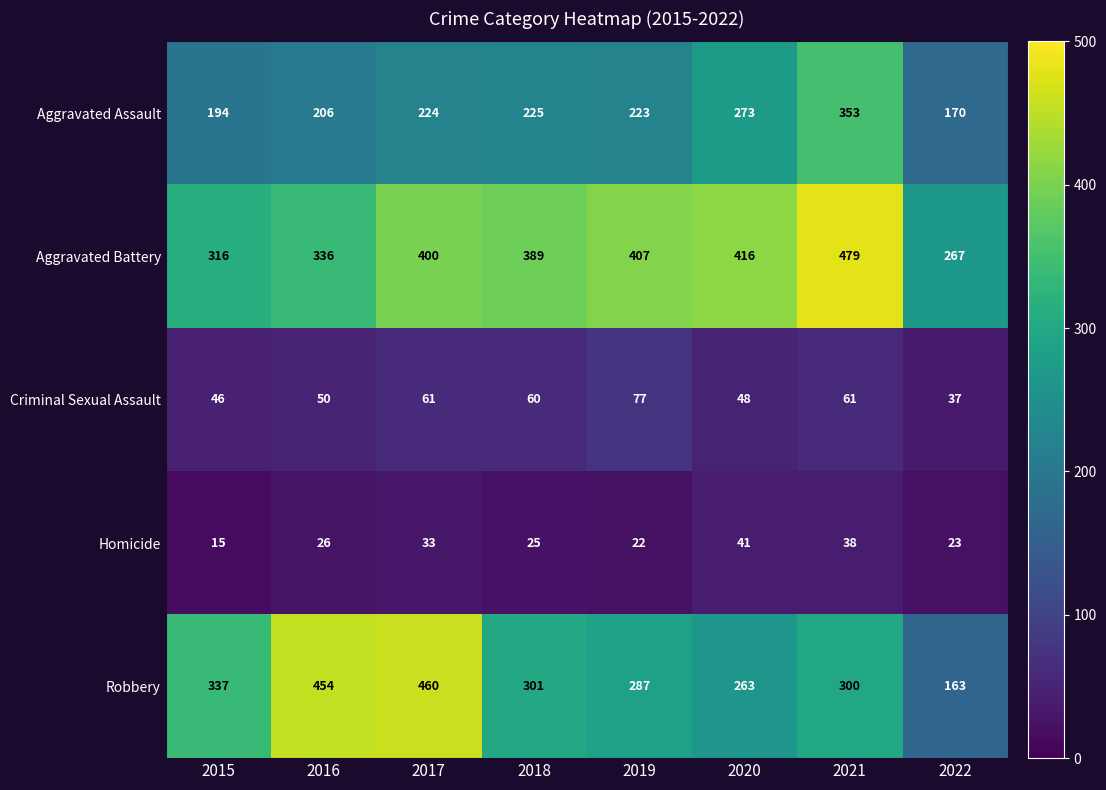

What is the total value across all series at 2018?

1000